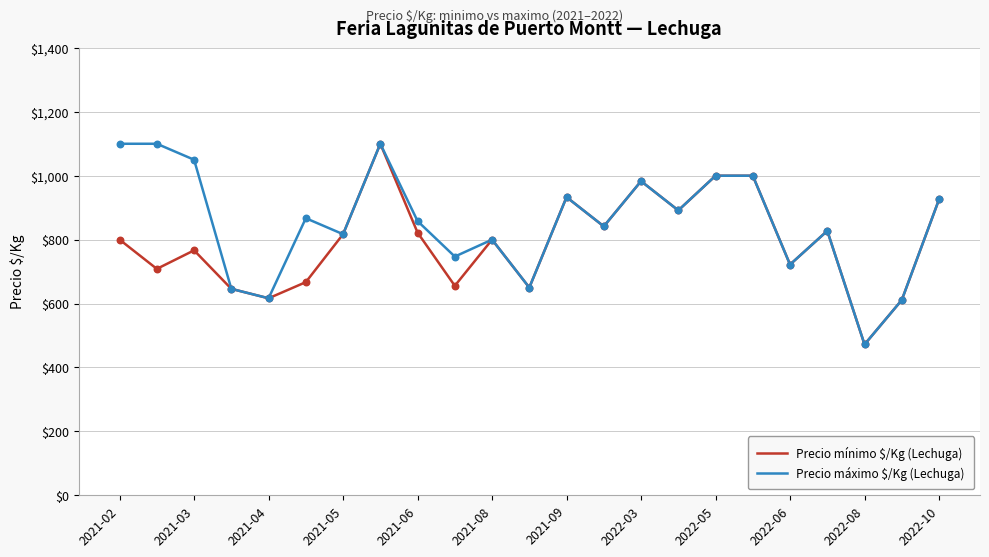

What is the highest value of the Precio mínimo $/Kg (Lechuga) series?

1100.0